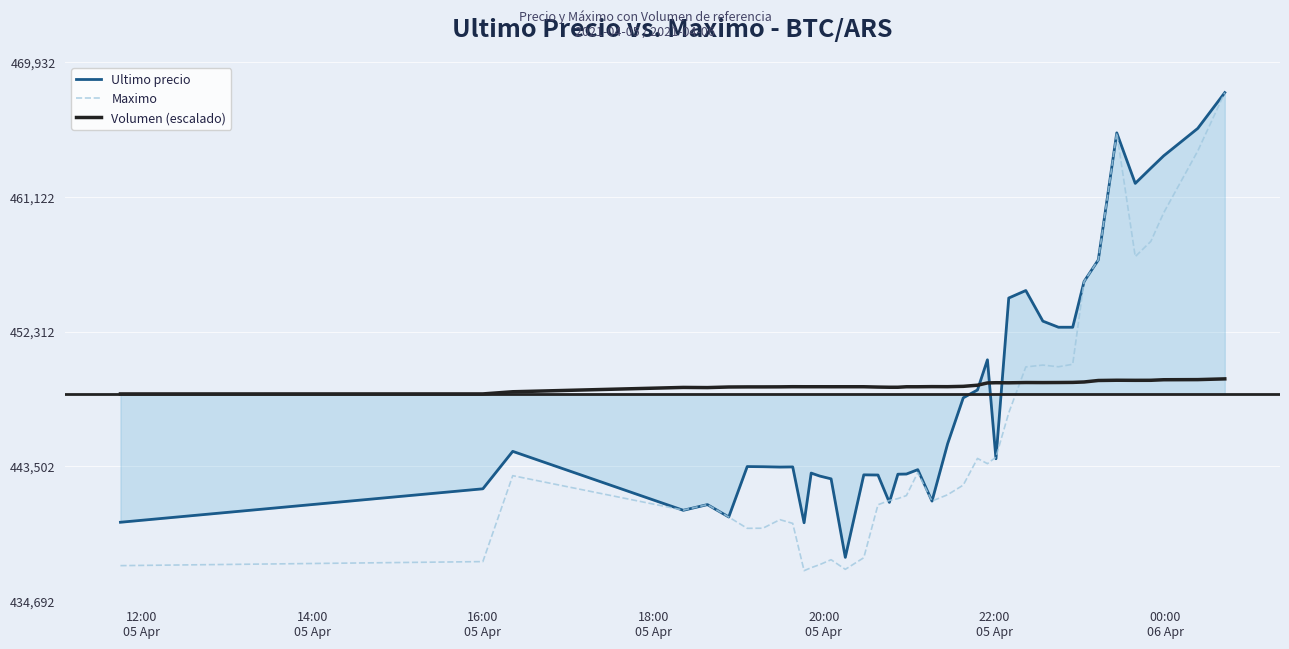

What is the difference between the second highest and minimum values in the Maximo series?

28608.0